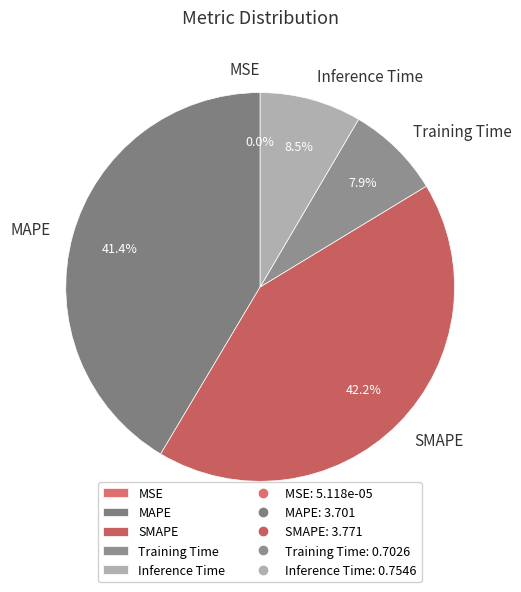

Which has a higher value, Inference Time or MAPE?

MAPE